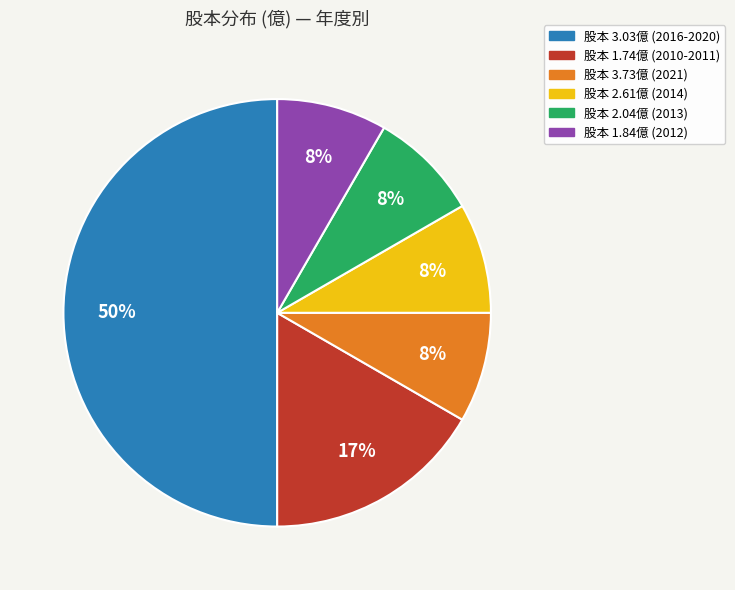

Does 股本 2.04億 (2013) represent more than half of the total?

No